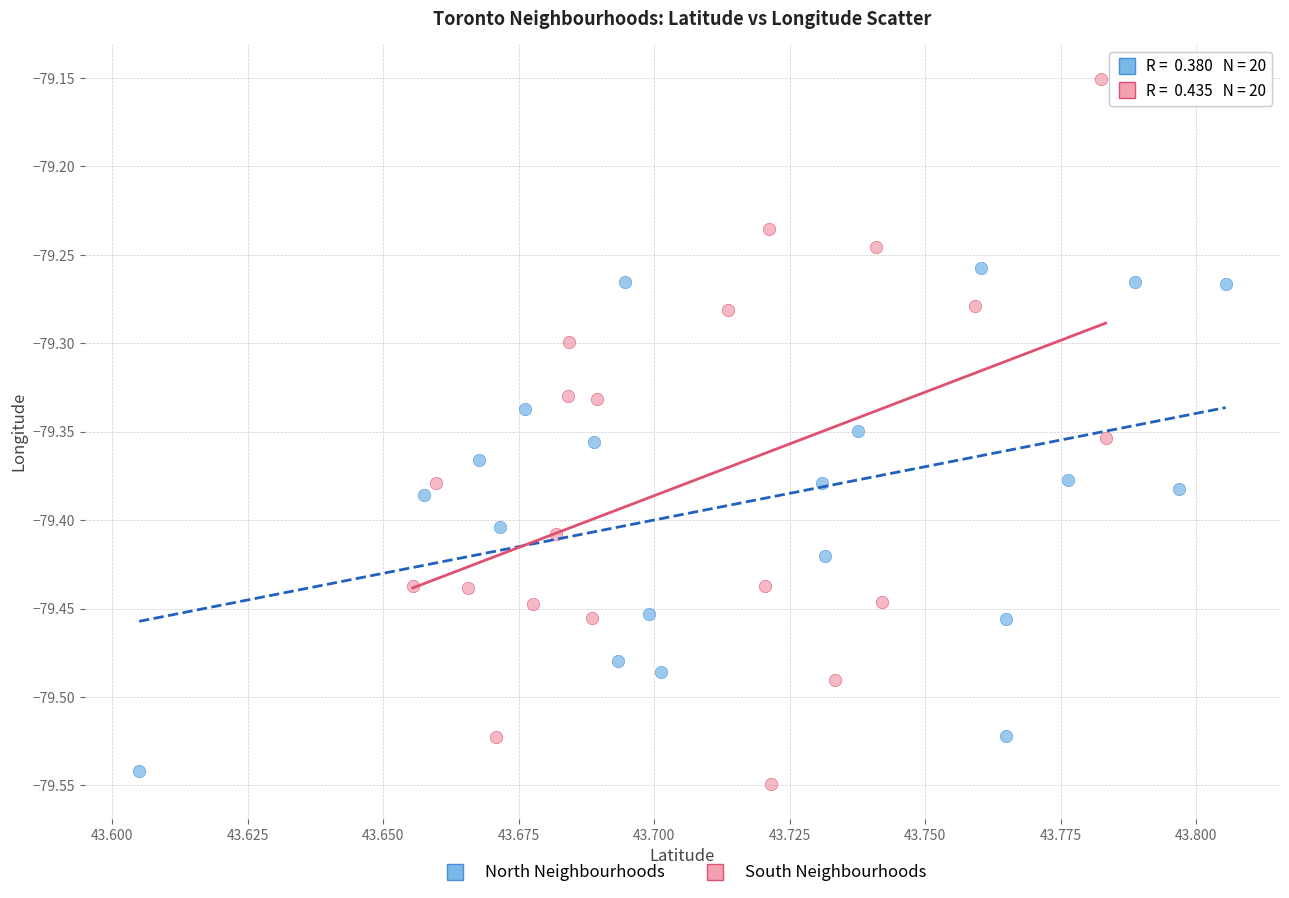

Which series reaches the maximum Y coordinate?

South Neighbourhoods